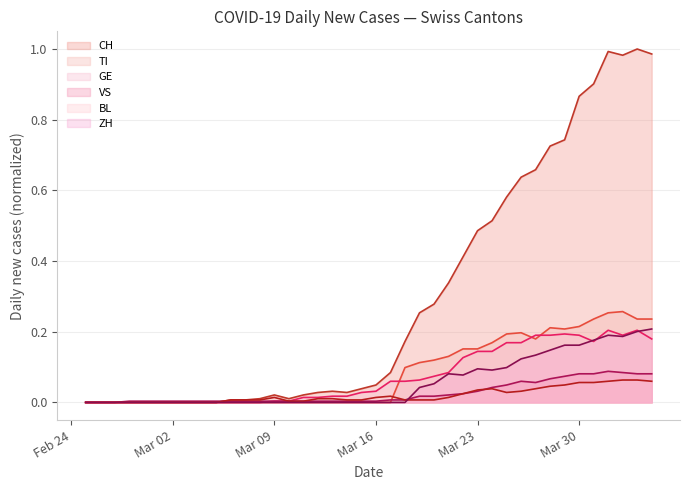

True or false: CH has a value of 0.5 at Mar 30.

False